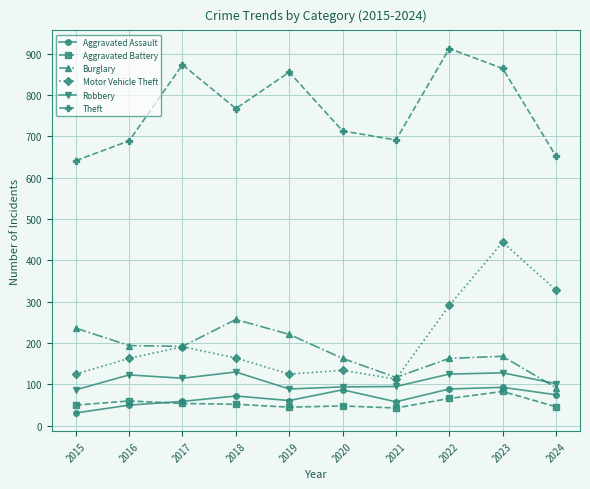

At which category is the sum across all series the highest?

2023